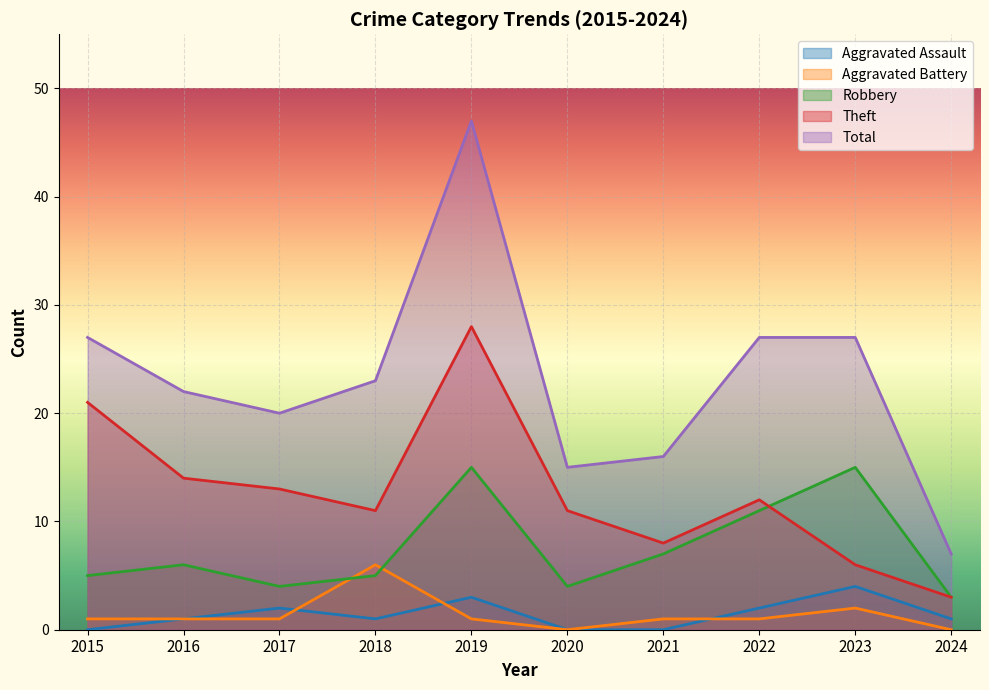

List the series in order of their peak value, lowest first.

Aggravated Assault, Aggravated Battery, Robbery, Theft, Total